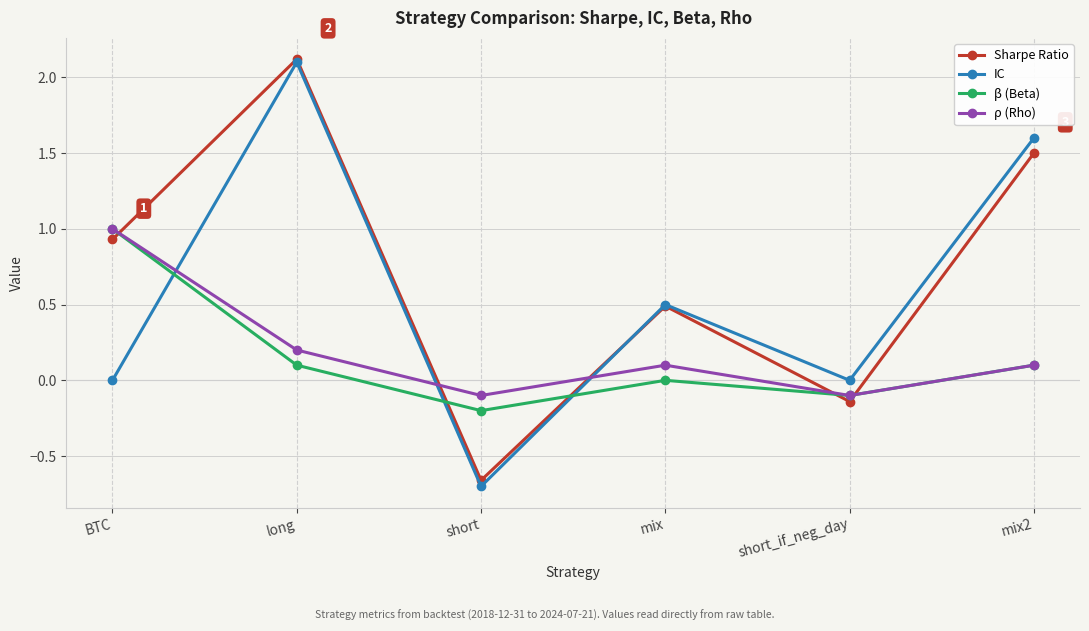

What is the label of the 2nd point from the right?

short_if_neg_day